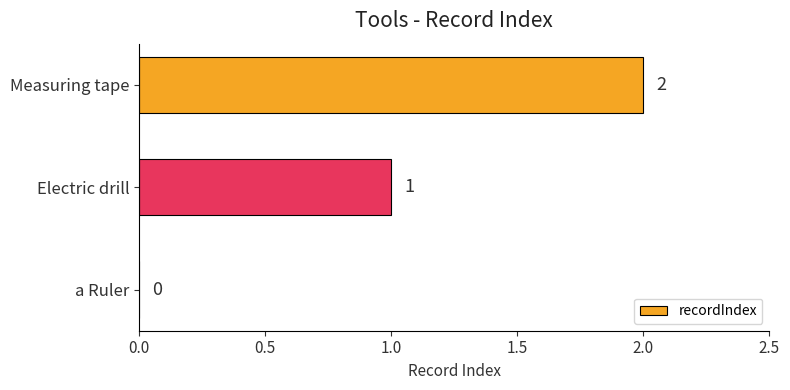

What is the sum of all values?

3